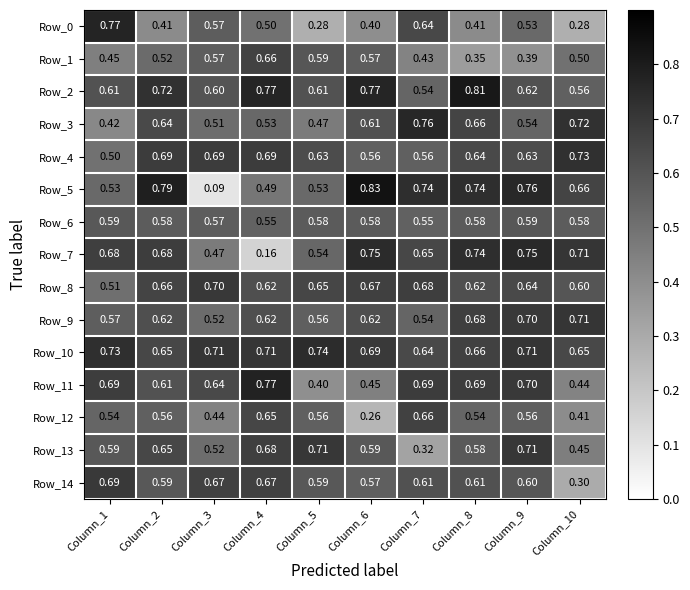

Is the value of Row_0 at Column_2 greater than the value of Row_3 at Column_10?

No